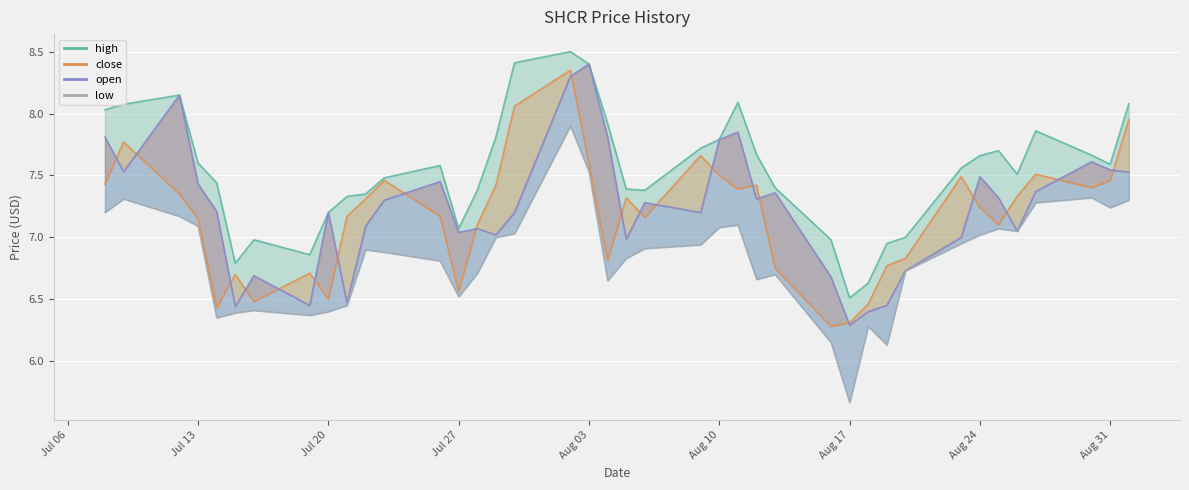

Count the number of data series in this chart.

4